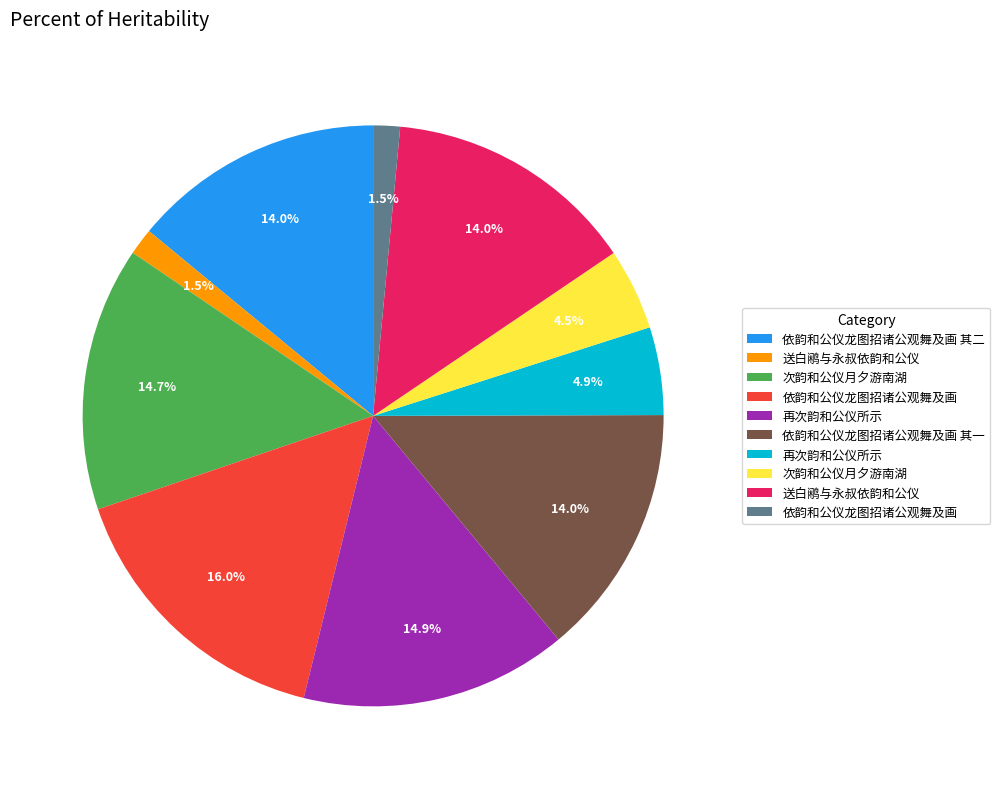

Is there a majority slice in this chart?

No